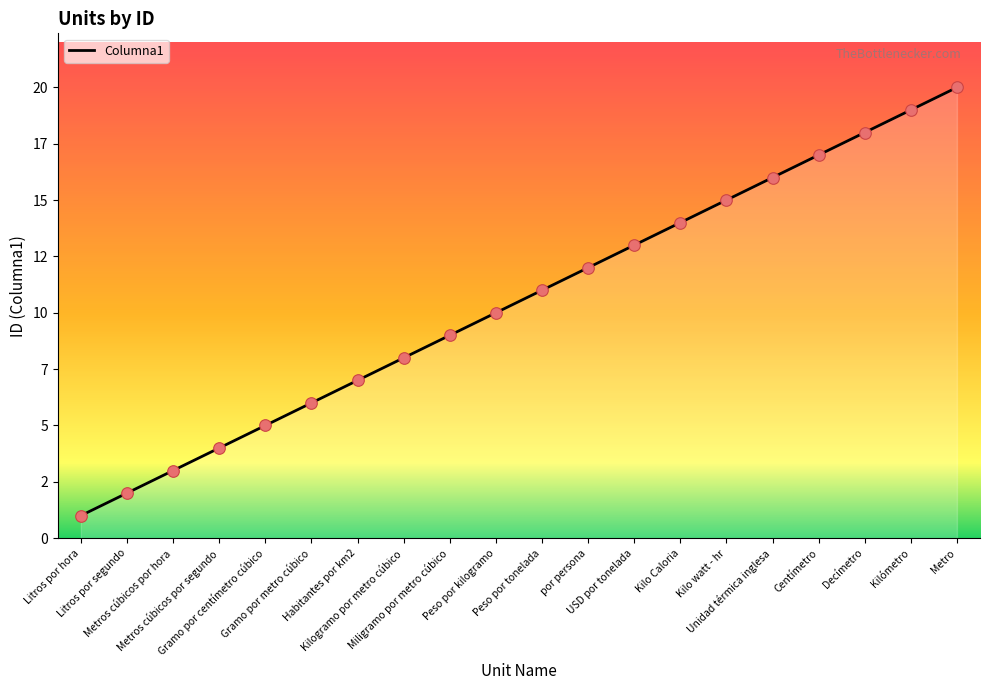

What is the change in value from por persona to USD por tonelada?

+1